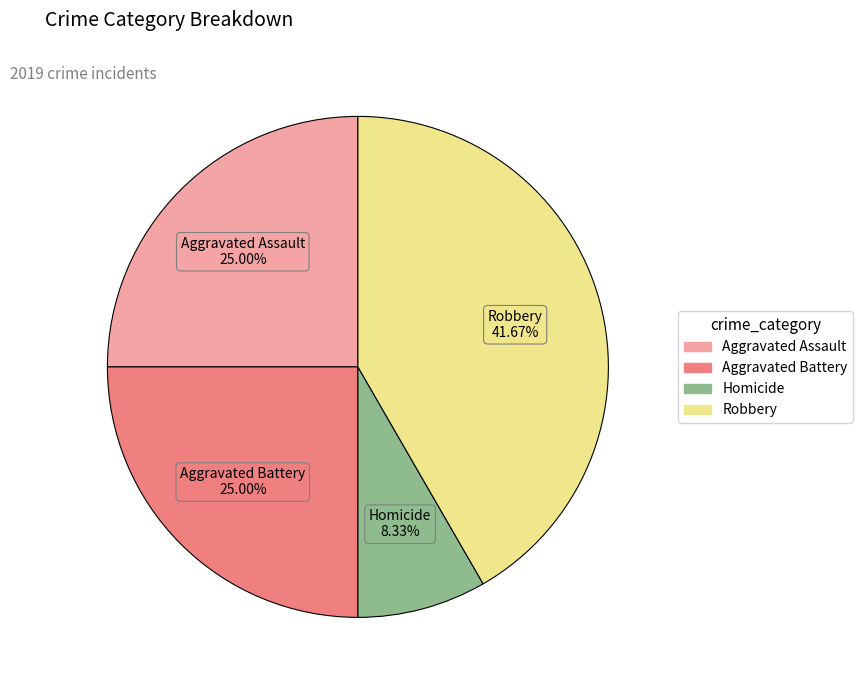

Does any single category account for the majority?

No